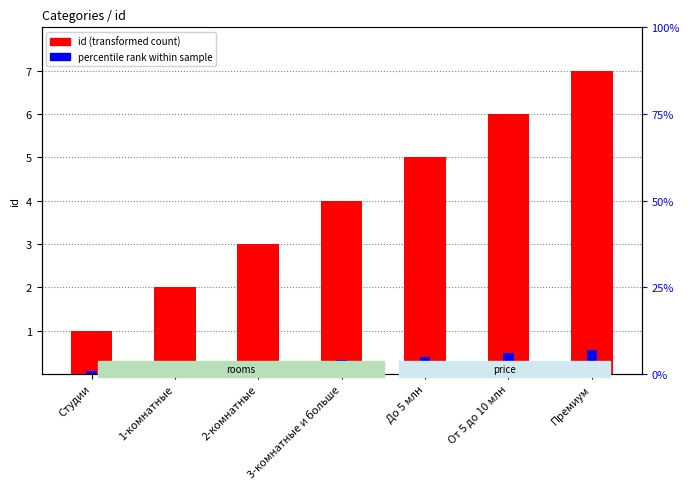

Count the id (transformed count) values in the range 2 to 6.

5